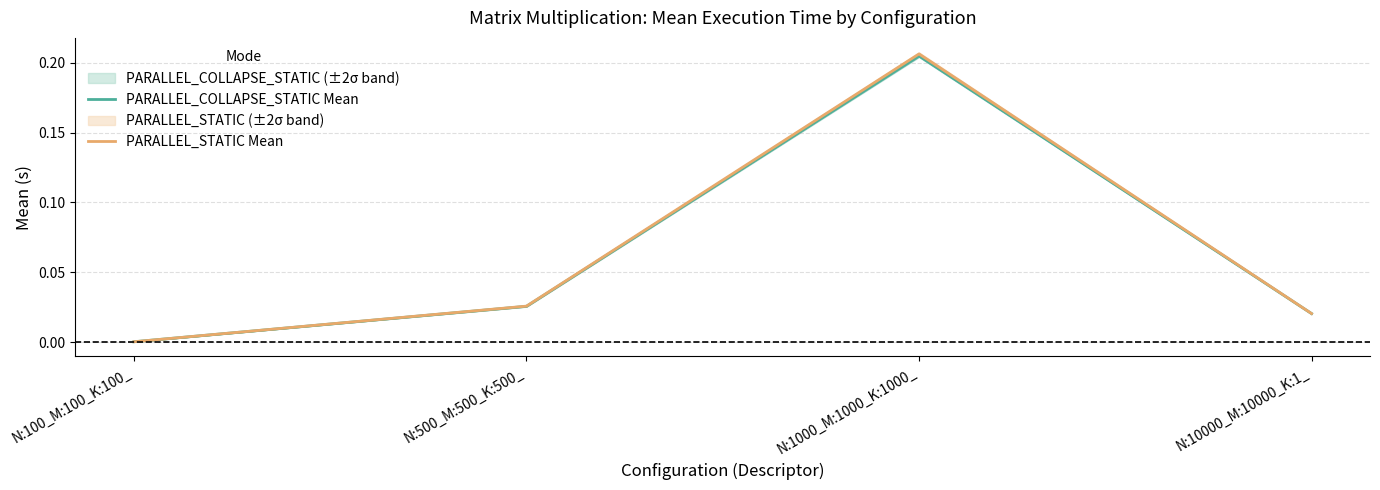

What is the difference between the maximum and minimum values in the PARALLEL_COLLAPSE_STATIC Mean series?

0.2